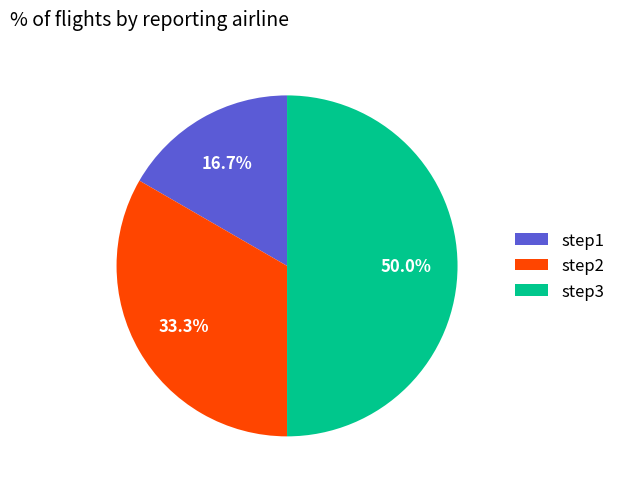

Does step2 represent more than half of the total?

No